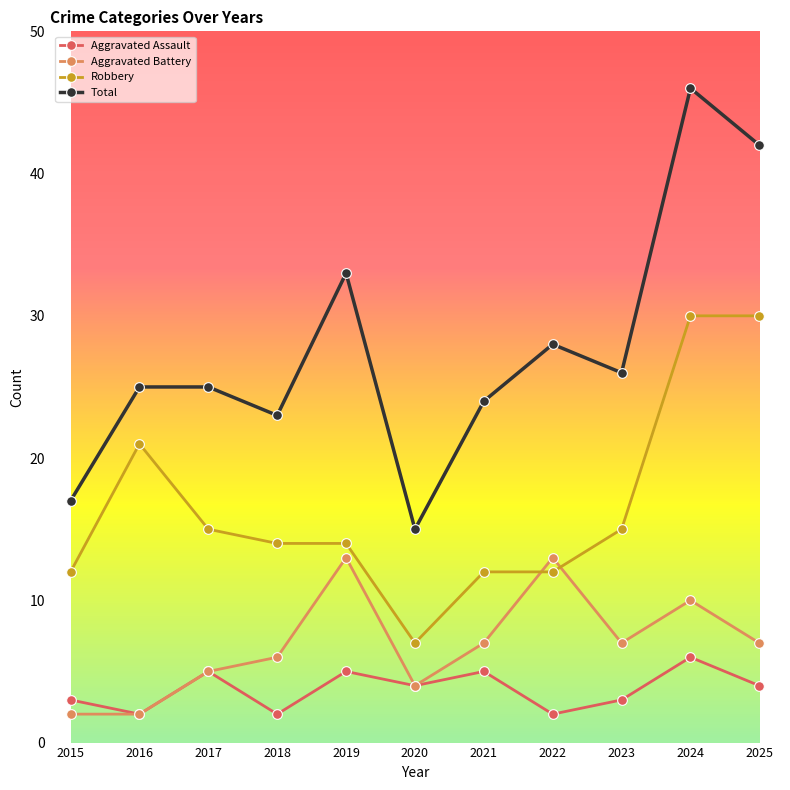

What is the total value across all series at 2019?

65